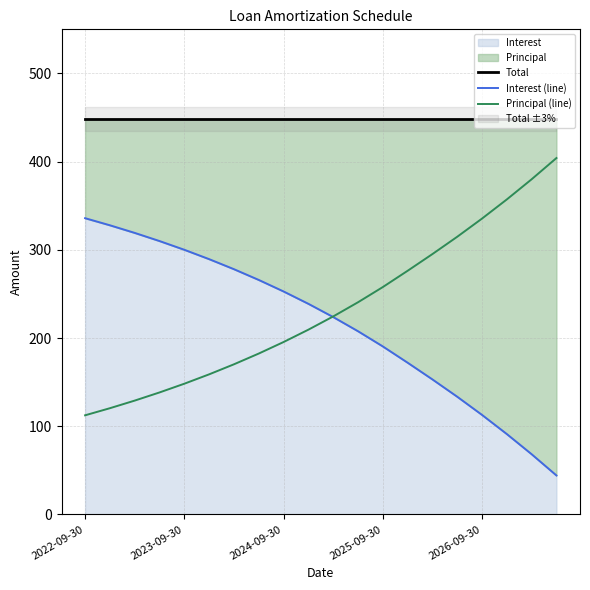

Read the Interest (line) value at 14.

153.1